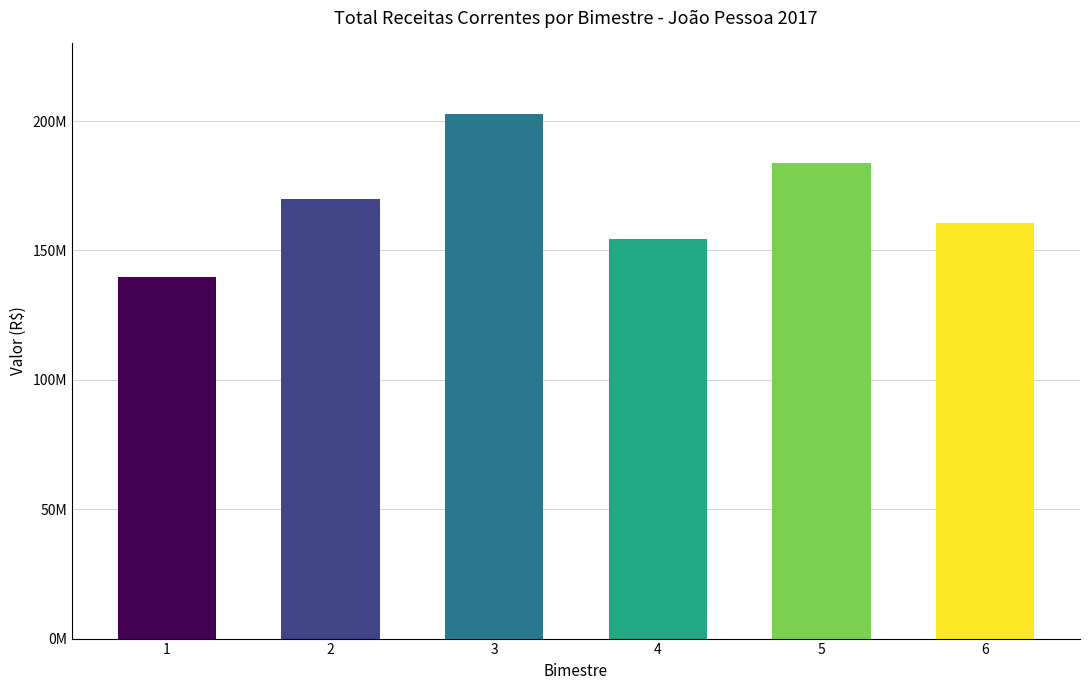

Approximately how many times larger is the value at 5 compared to 1?

1.3